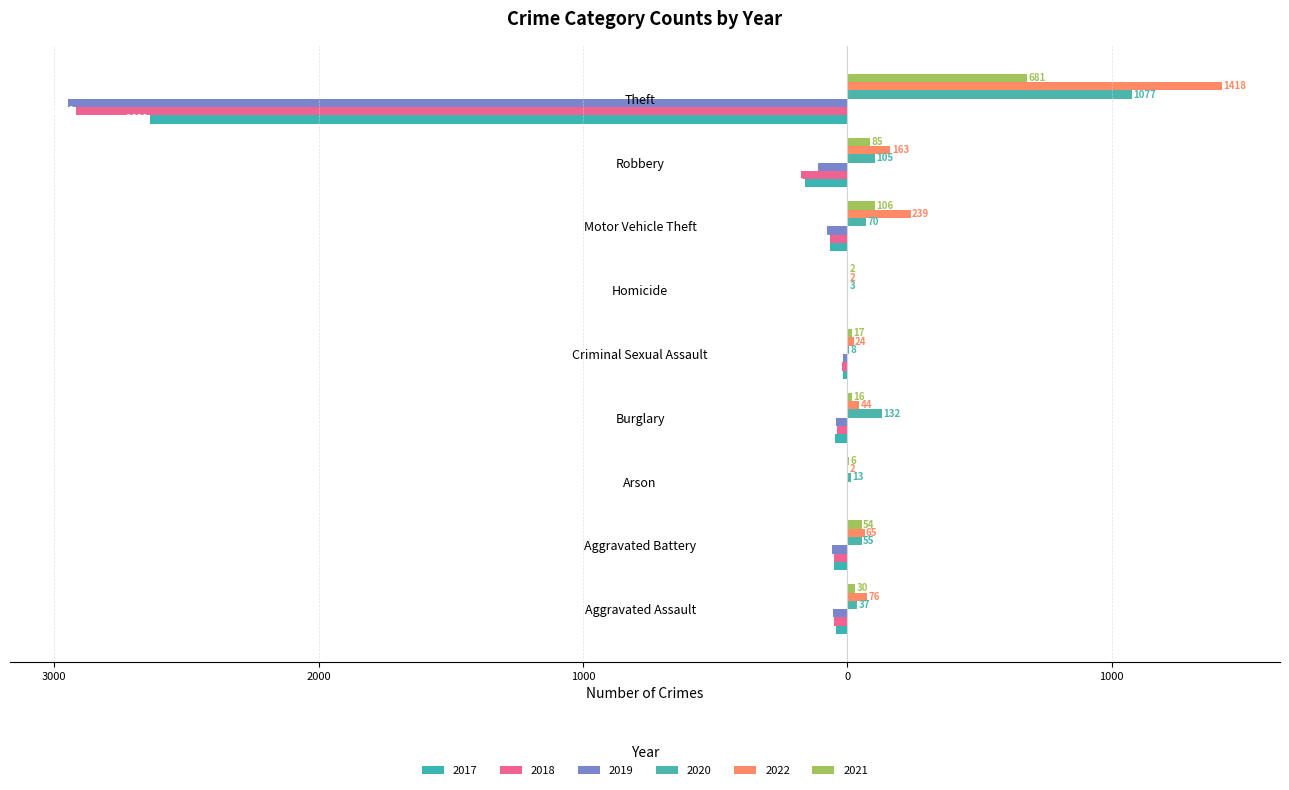

What is the difference between the 2021 values at Burglary and Arson?

10